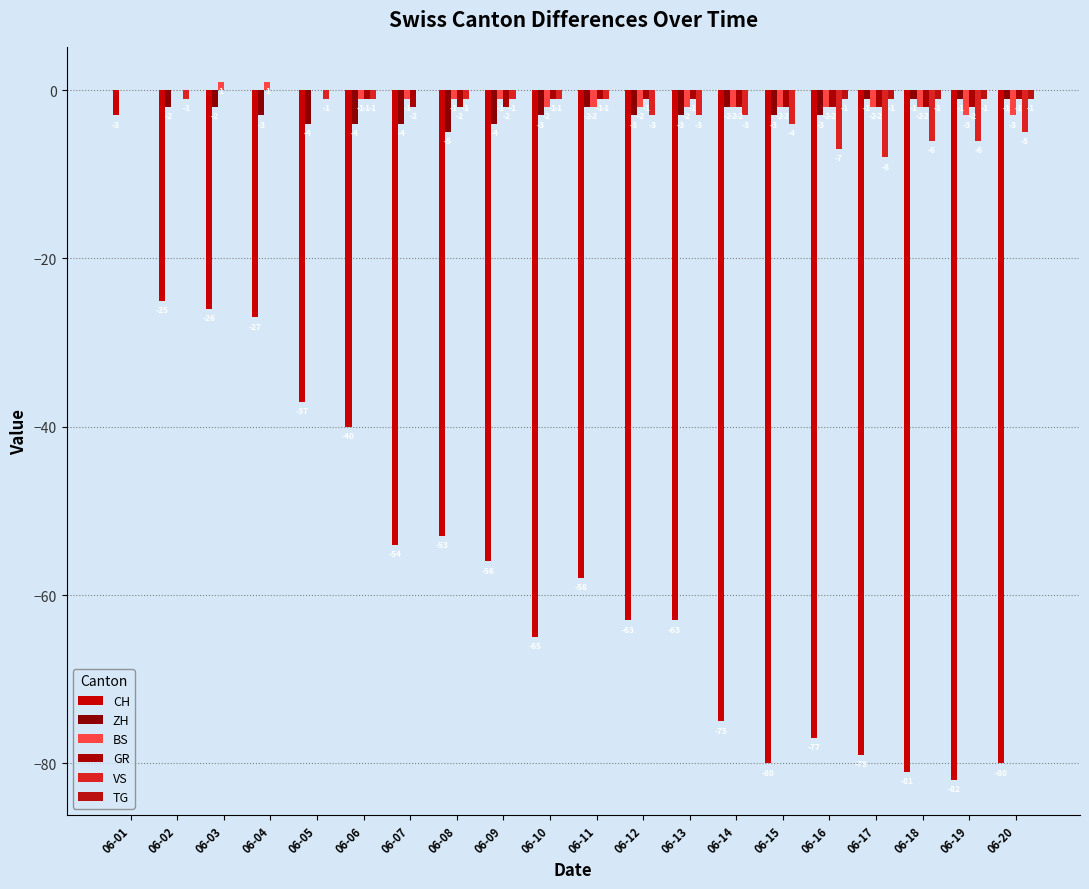

What is the value of the ZH bar at the 20th from the left?

-1